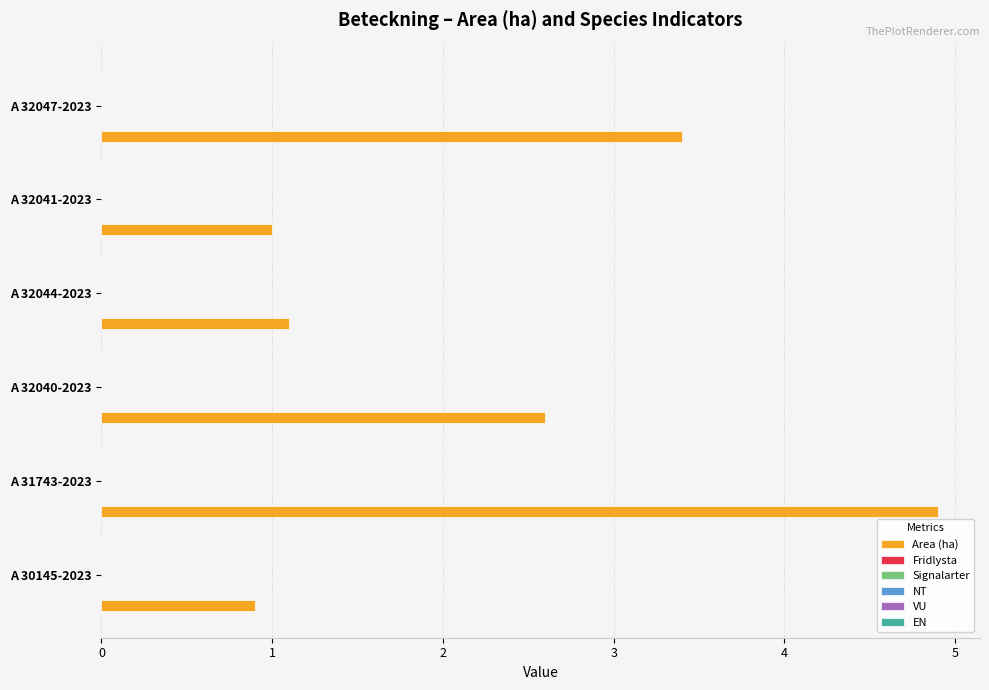

How many distinct data groups are displayed?

1